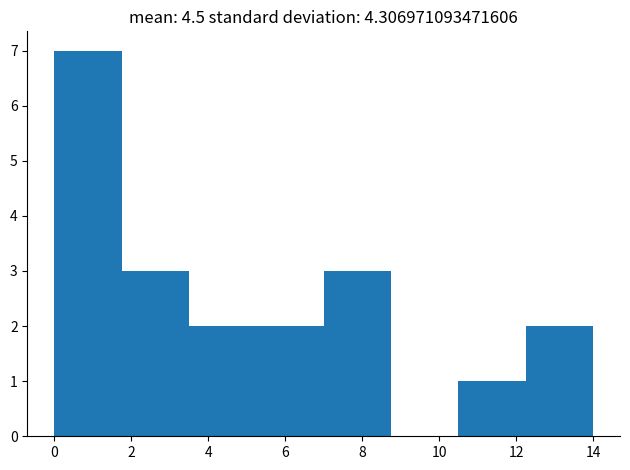

Which range on the x-axis has the tallest bar?

0.00 to 1.75